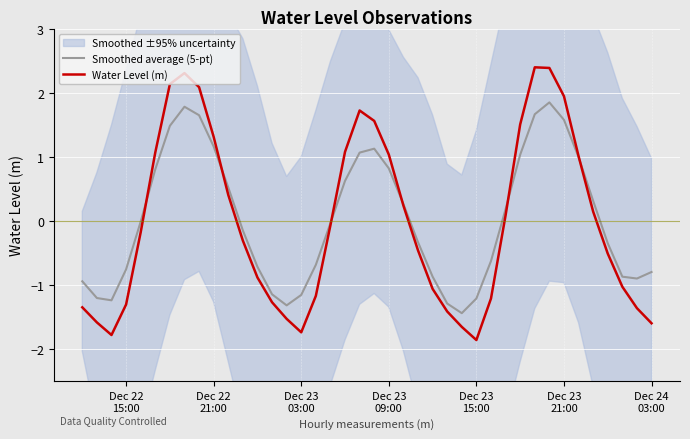

List the series in order of their peak value, highest first.

Water Level (m), Smoothed average (5-pt)